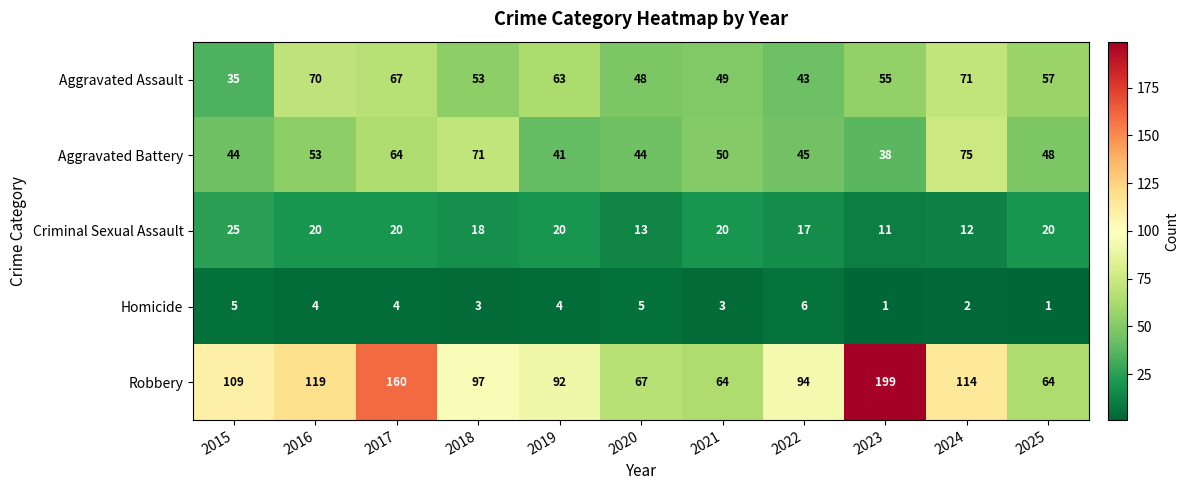

Which series has the largest total across all categories?

Robbery